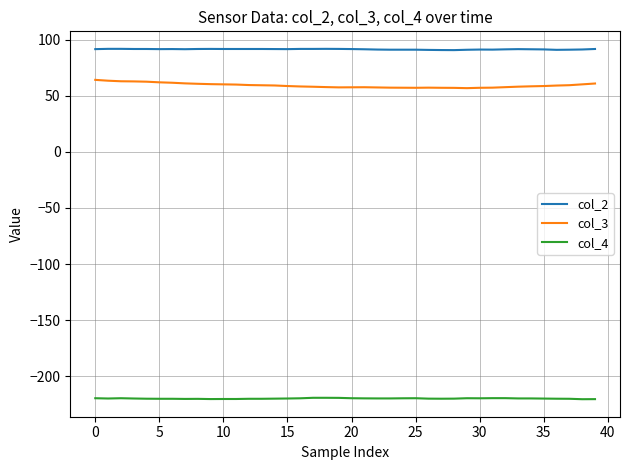

What are all the series names shown in the legend?

col_2, col_3, col_4